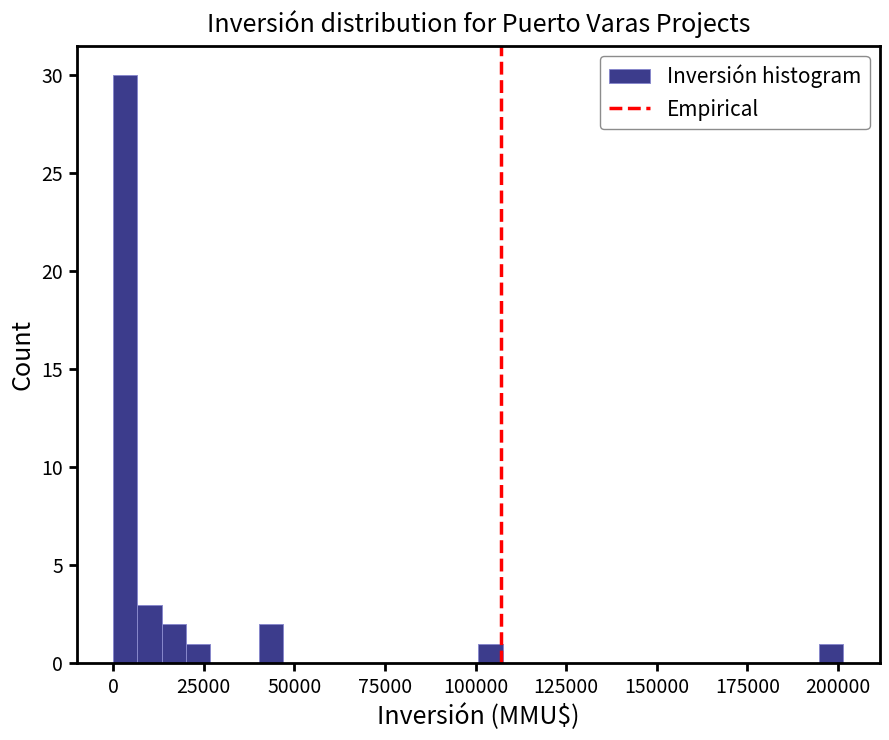

Read against the x-axis, roughly where is the centre of the tallest bar?

5000